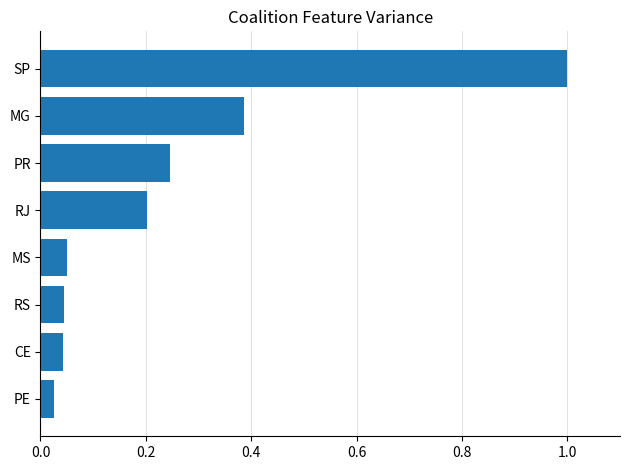

Which has a higher value, SP or PE?

SP